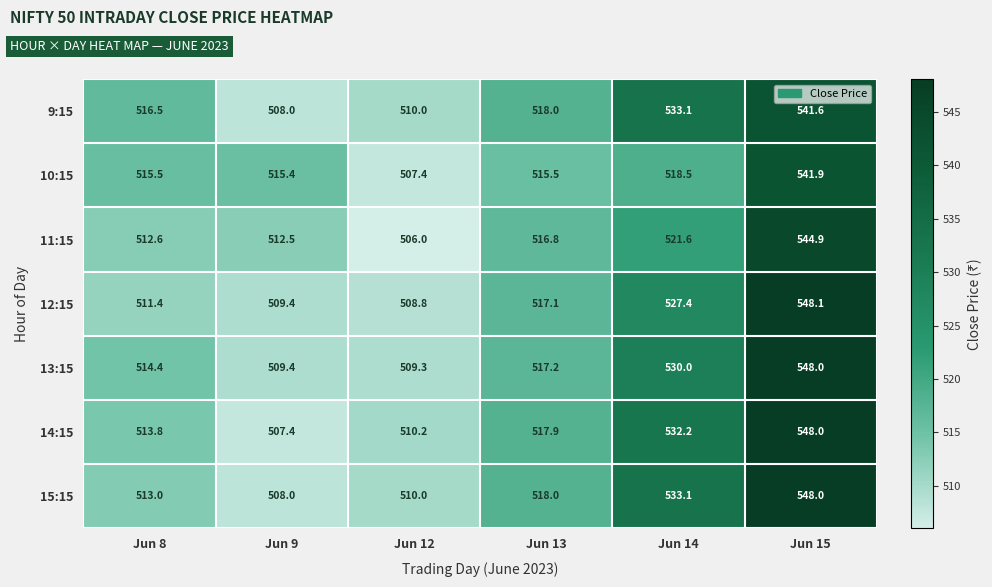

Which series changed the most between Jun 8 and Jun 9?

9:15